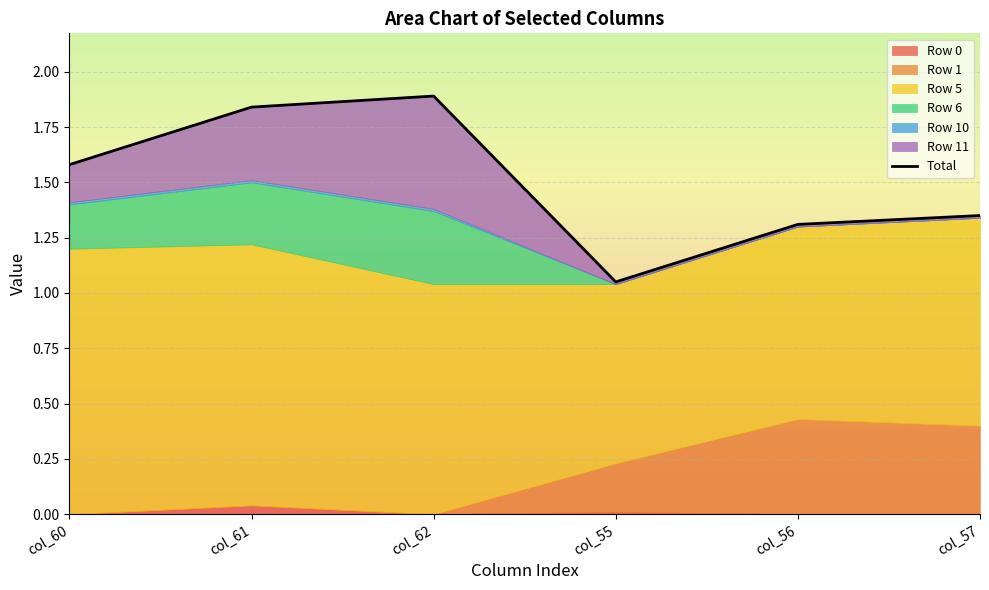

Does the chart have visible grid lines?

Yes